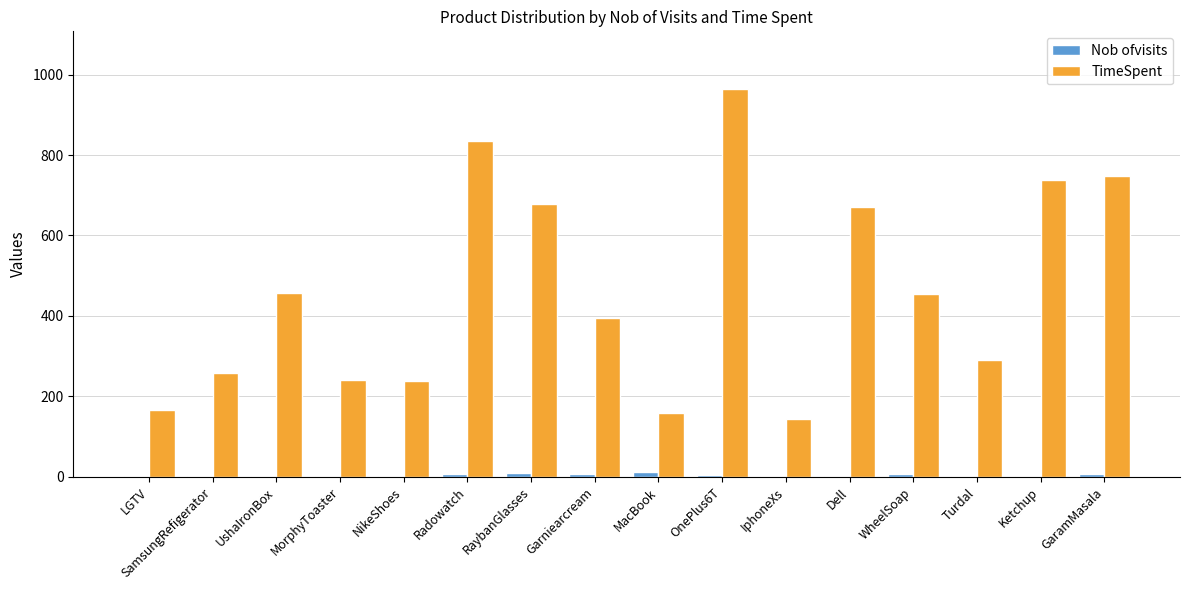

What is the average value of the TimeSpent series?

465